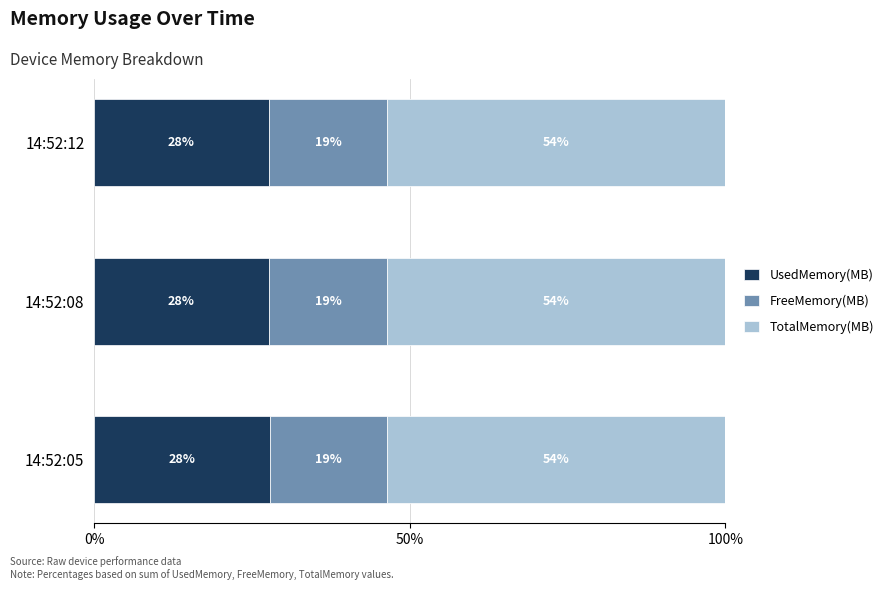

What are all the series names shown in the legend?

UsedMemory(MB), FreeMemory(MB), TotalMemory(MB)